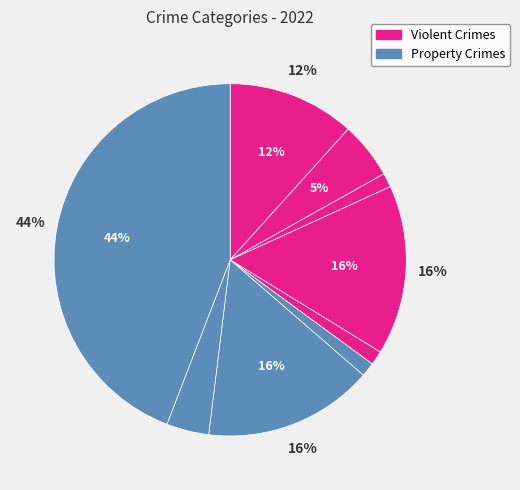

How many segments does this pie chart have?

9